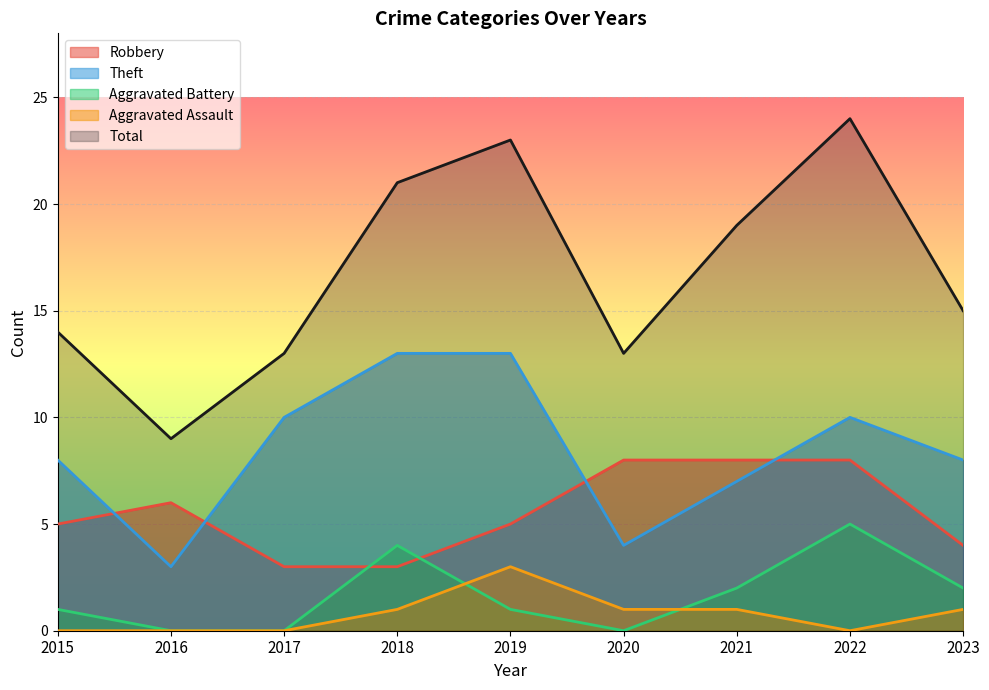

What value does the Theft series have at 2018, to the nearest 10?

10